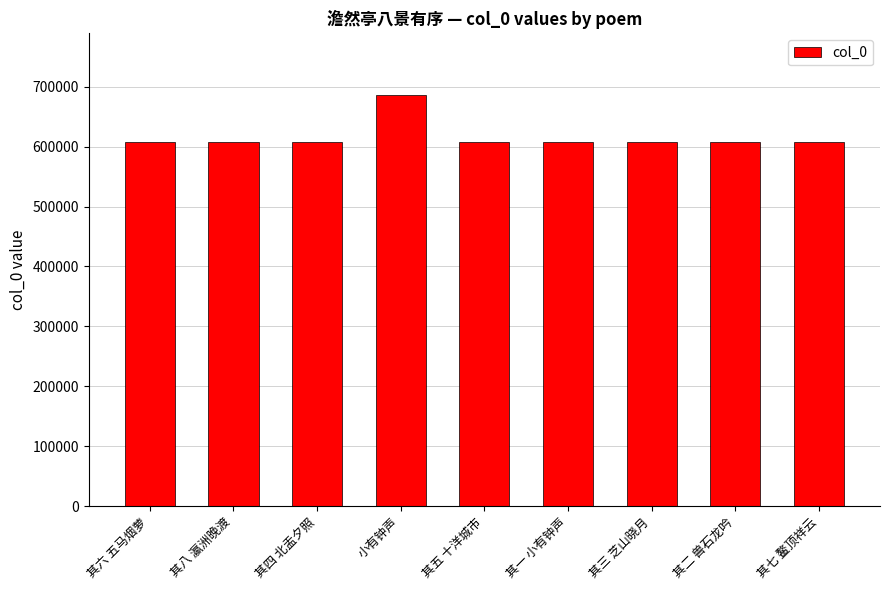

What is the minimum value shown in the chart?

607161